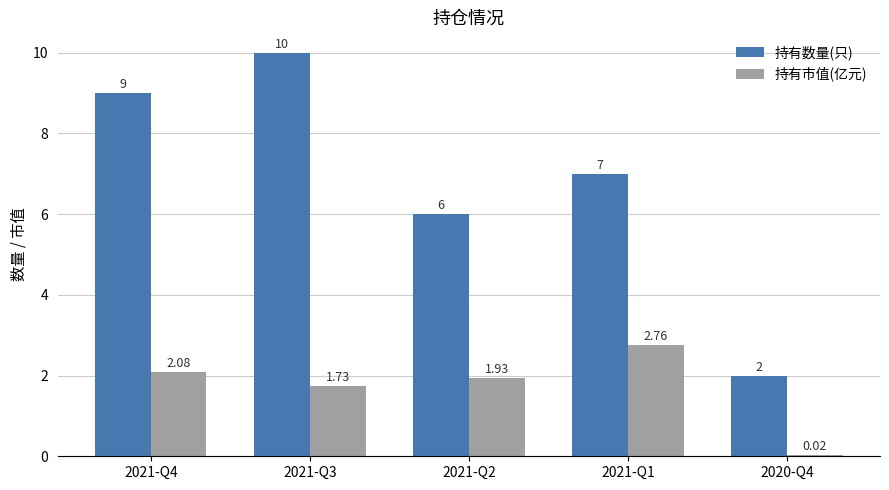

What is the sum of all 持有市值(亿元) values?

8.5